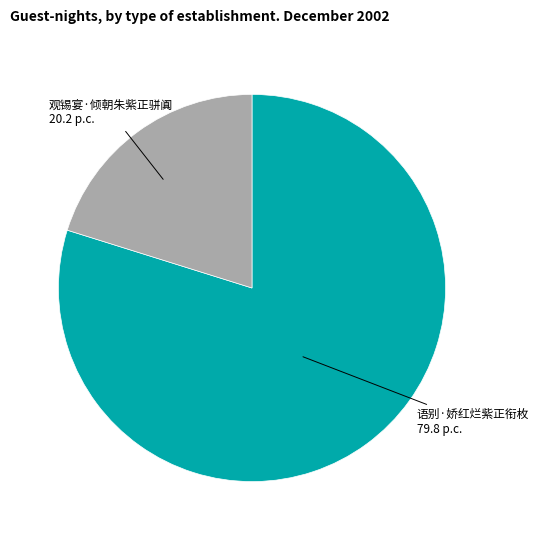

Approximately how many times larger is the value at 语别·娇红烂紫正衔枚 compared to 观锡宴·倾朝朱紫正骈阗?

4.0